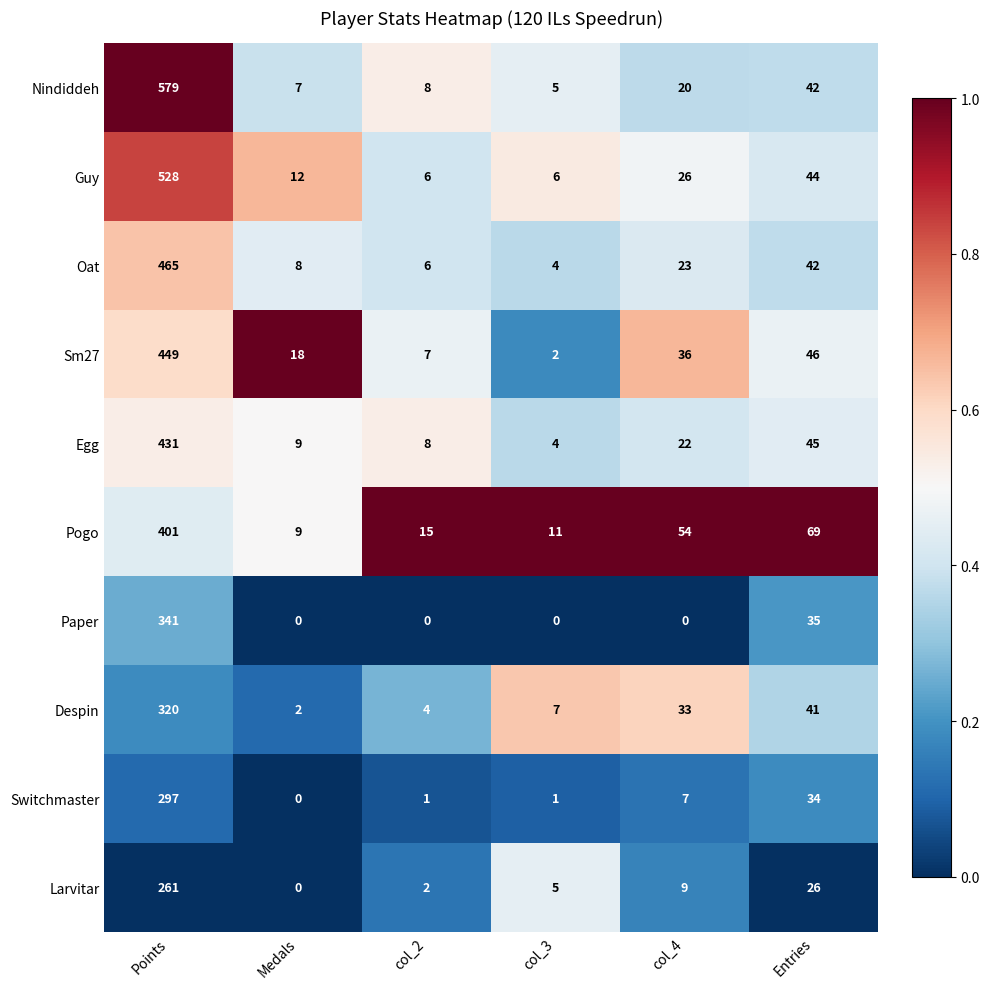

Count the number of categories in the chart.

6